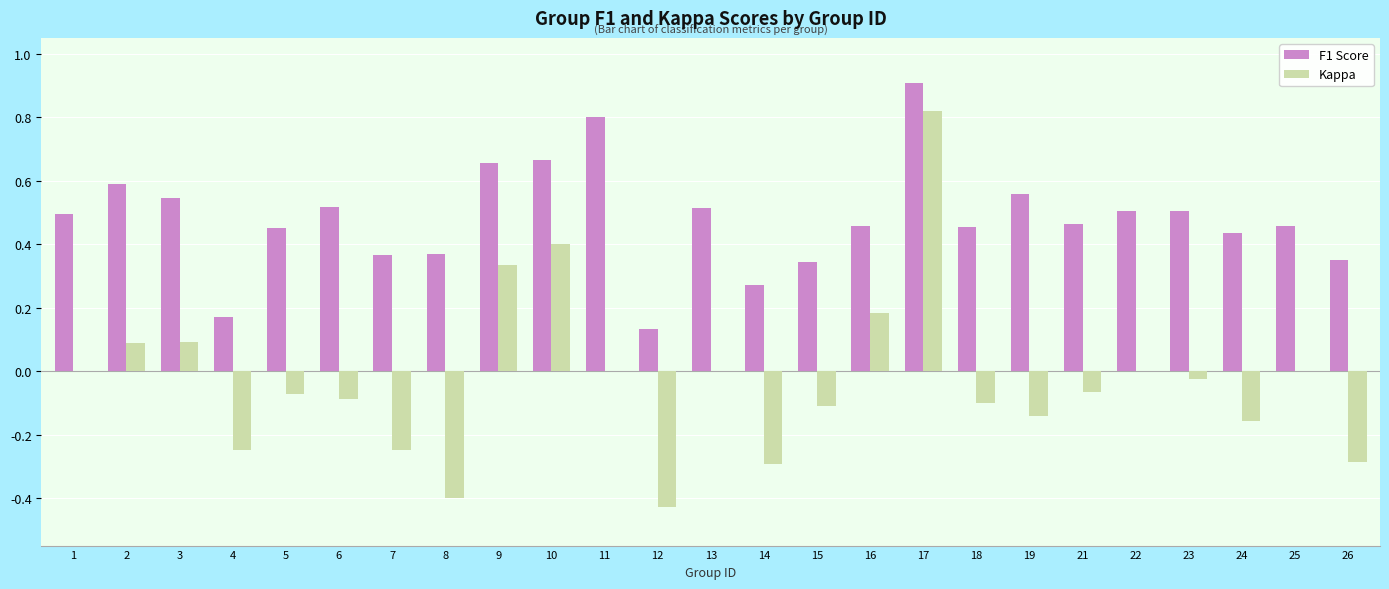

Which category has the highest value in the Kappa series?

17